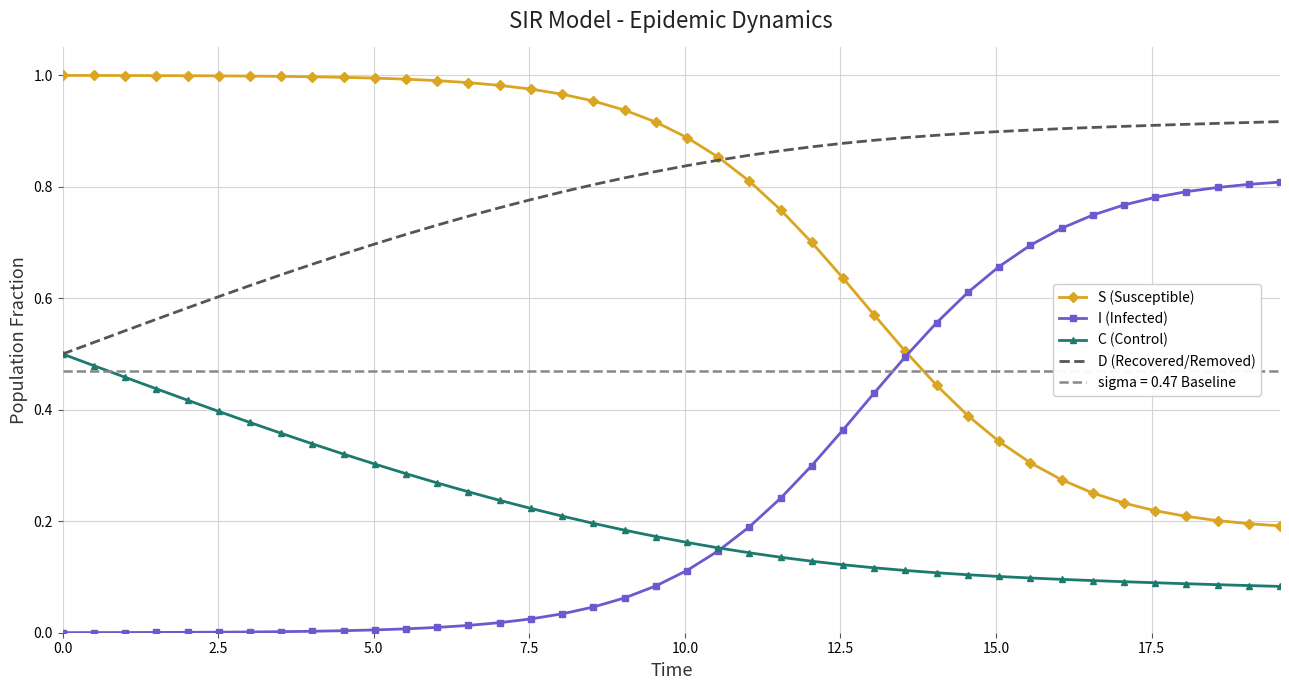

True or false: S (Susceptible) and C (Control) intersect in this chart.

False